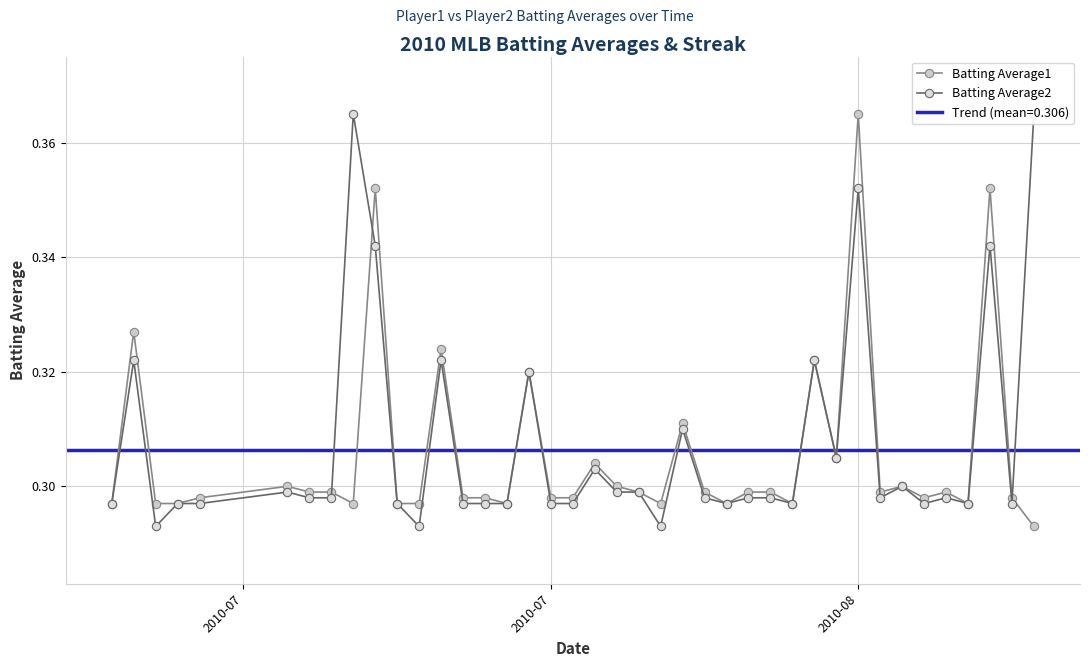

At how many categories does at least one series exceed 0?

40